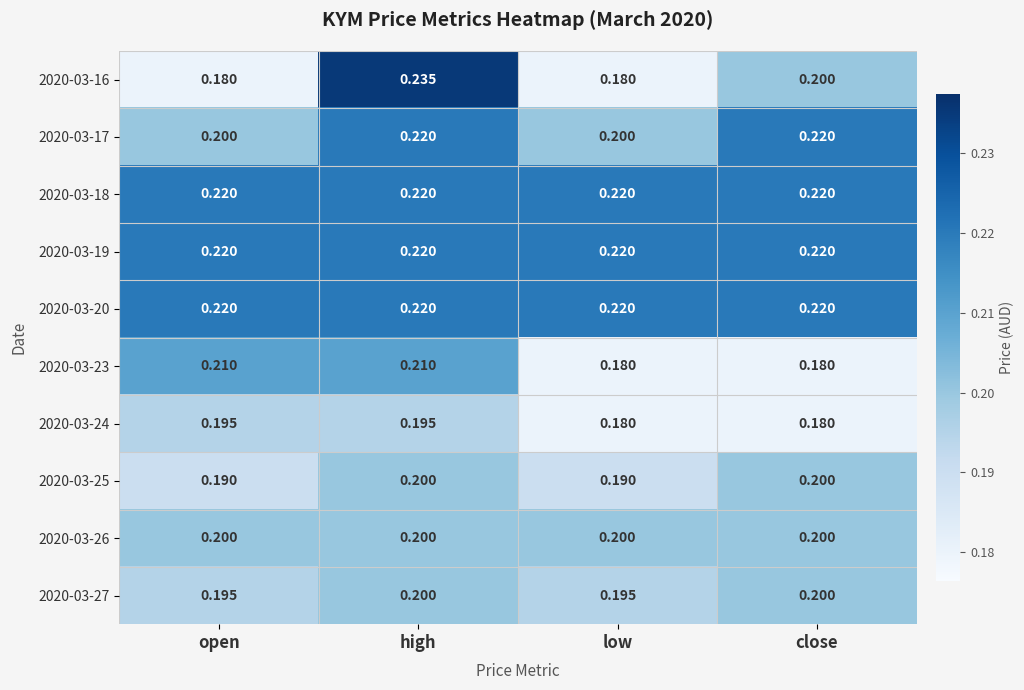

Which category has the highest value across all series?

high